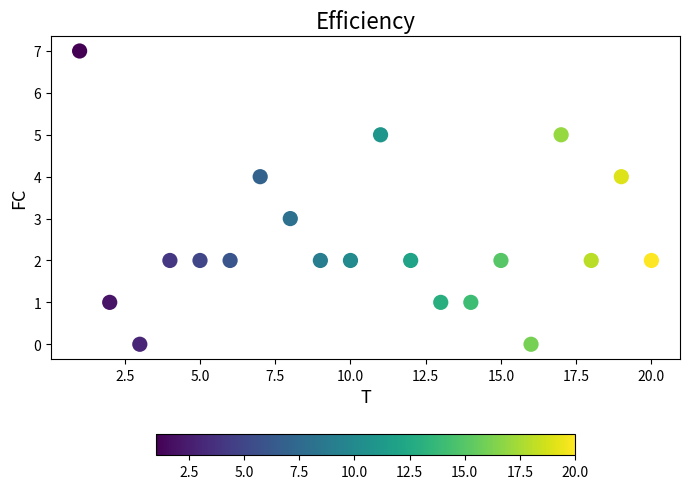

What is the range of X values (max minus min)?

19